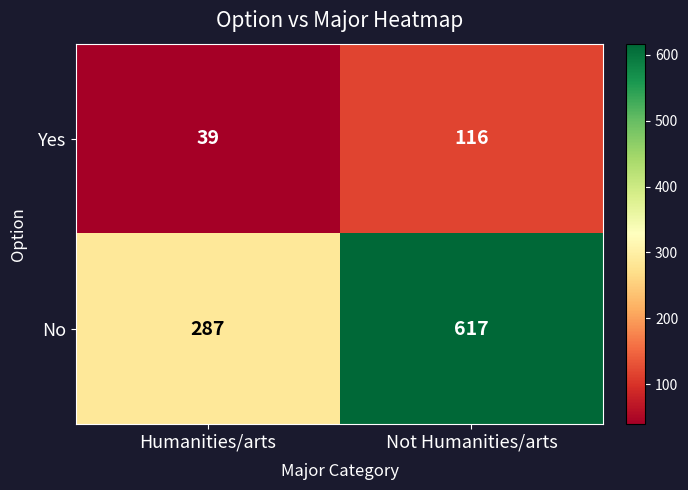

Which series has the largest total across all categories?

No